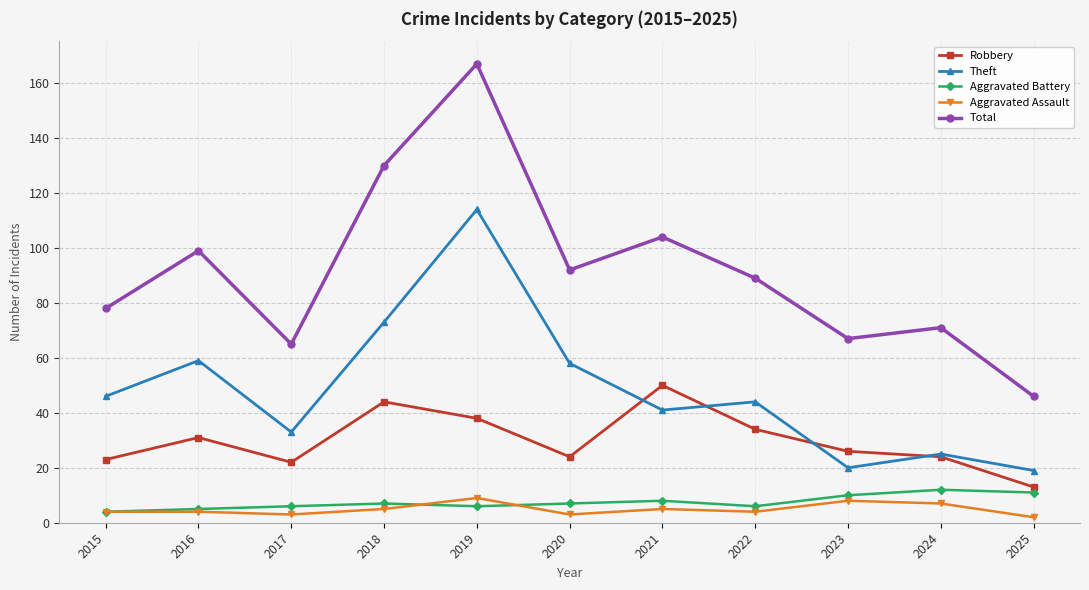

Count the number of categories in the chart.

11